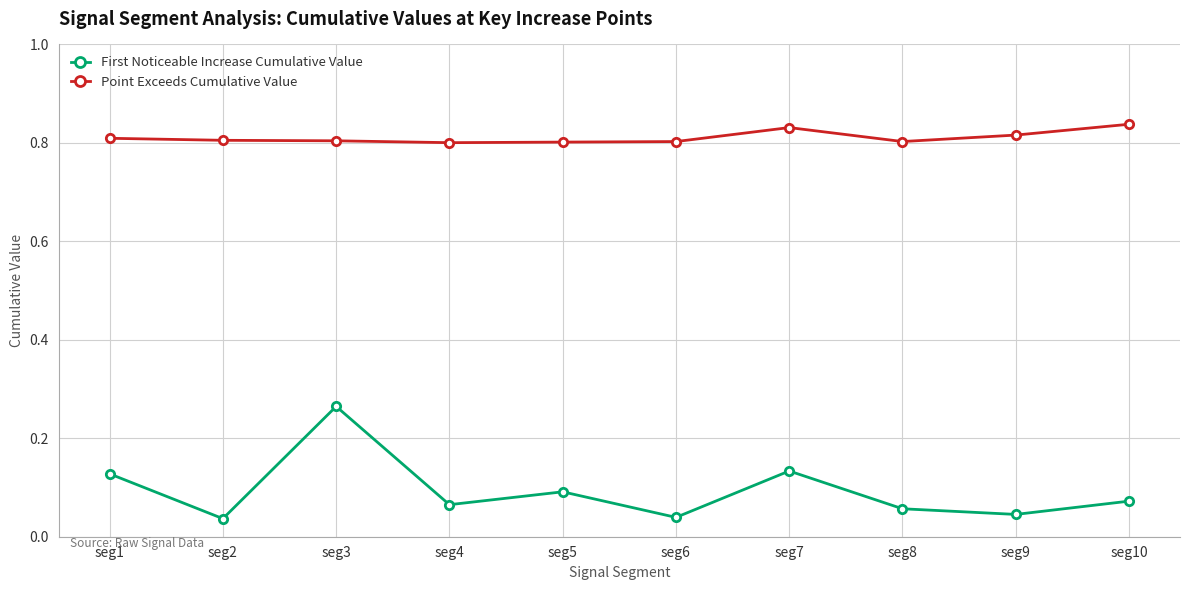

How many First Noticeable Increase Cumulative Value values are between 0 and 1?

10